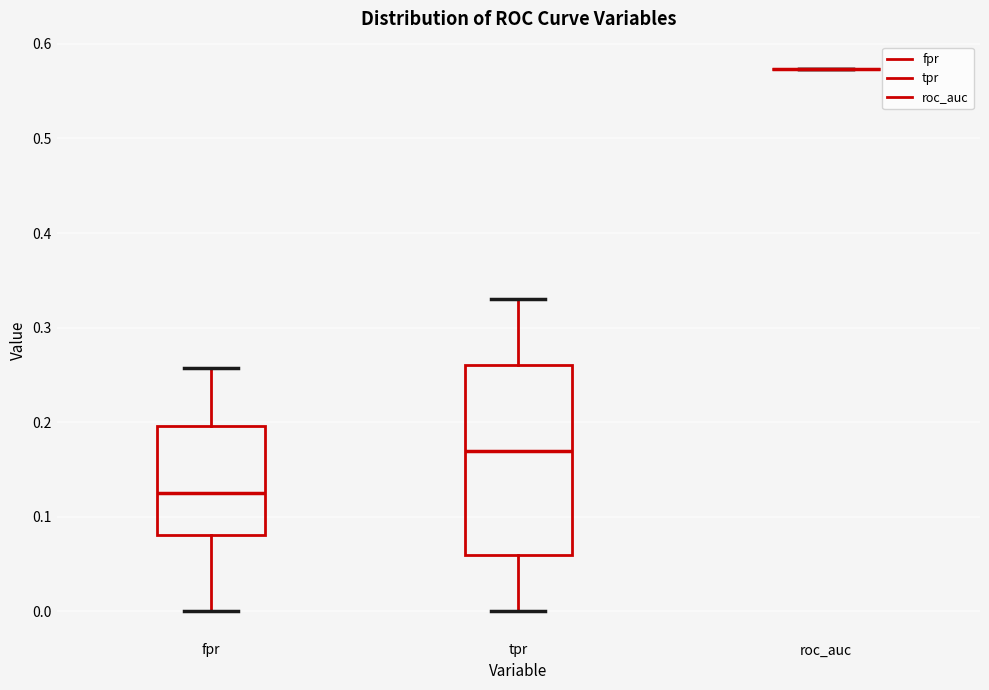

Reading left to right, read every box against the y-axis: the position of its median line, the range the box covers, and the ends of its whiskers. The values are not printed on the chart, so give them approximately, as read against the axis.

fpr: median 0.13, box 0.08 to 0.20, whiskers 0.00 to 0.26
tpr: median 0.17, box 0.06 to 0.26, whiskers 0.00 to 0.33
roc_auc: box collapsed to a line at 0.57, whiskers 0.57 to 0.57